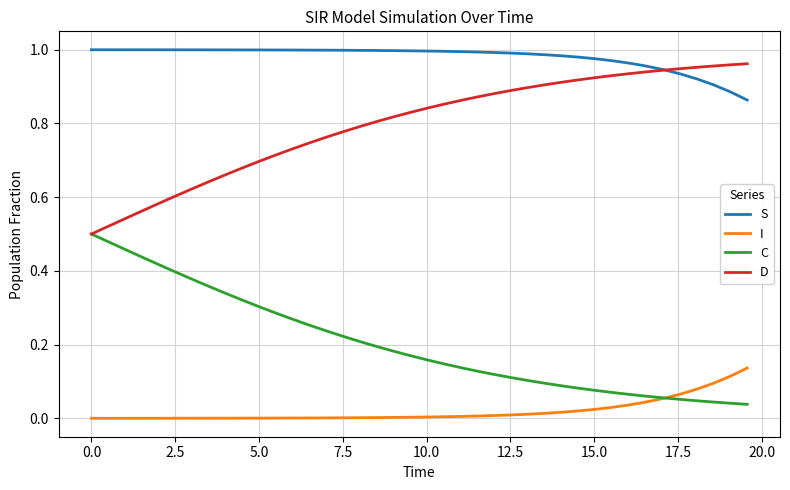

Which series has the largest total across all categories?

S